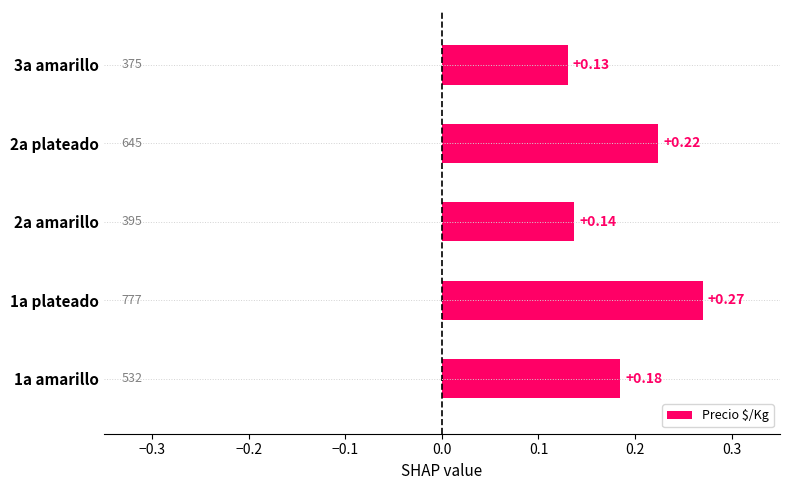

Rank the categories by value from highest to lowest.

1a plateado, 2a plateado, 1a amarillo, 2a amarillo, 3a amarillo